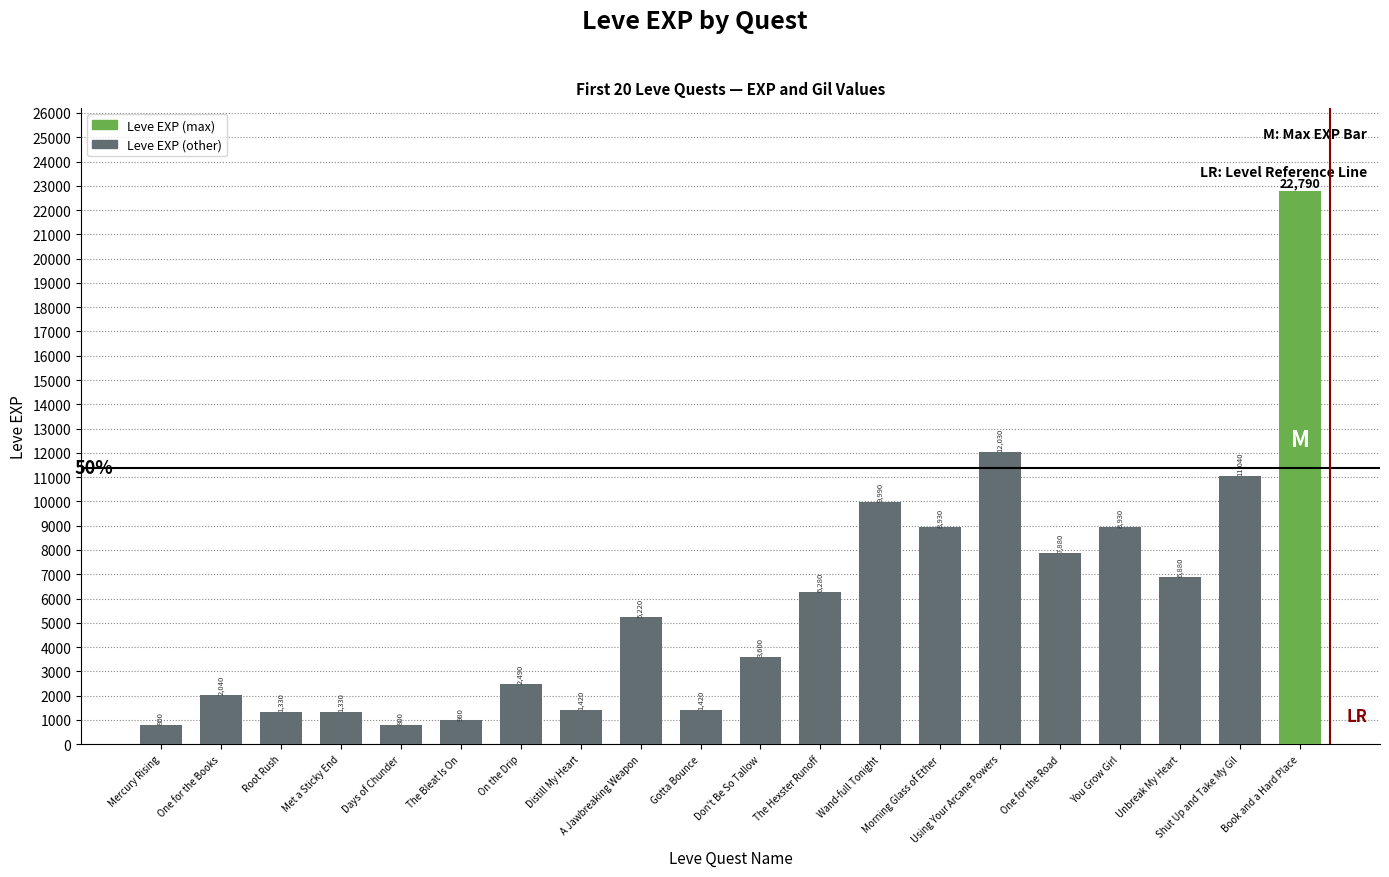

Reading right to left, transcribe all the data shown in this chart.

22790	11040	6880	8930	7880	12030	8930	9990	6280	3600	1420	5220	1420	2490	980	800	1330	1330	2040	800